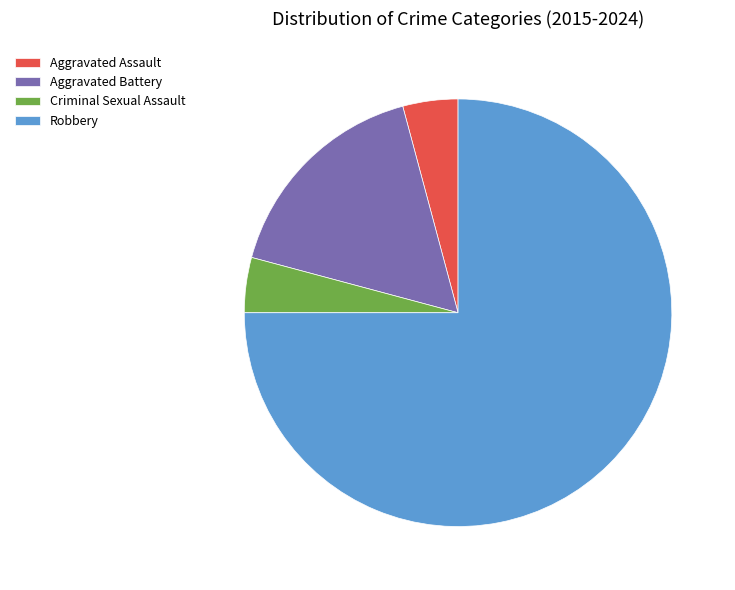

Is it true that Aggravated Battery is 17% of the pie?

True